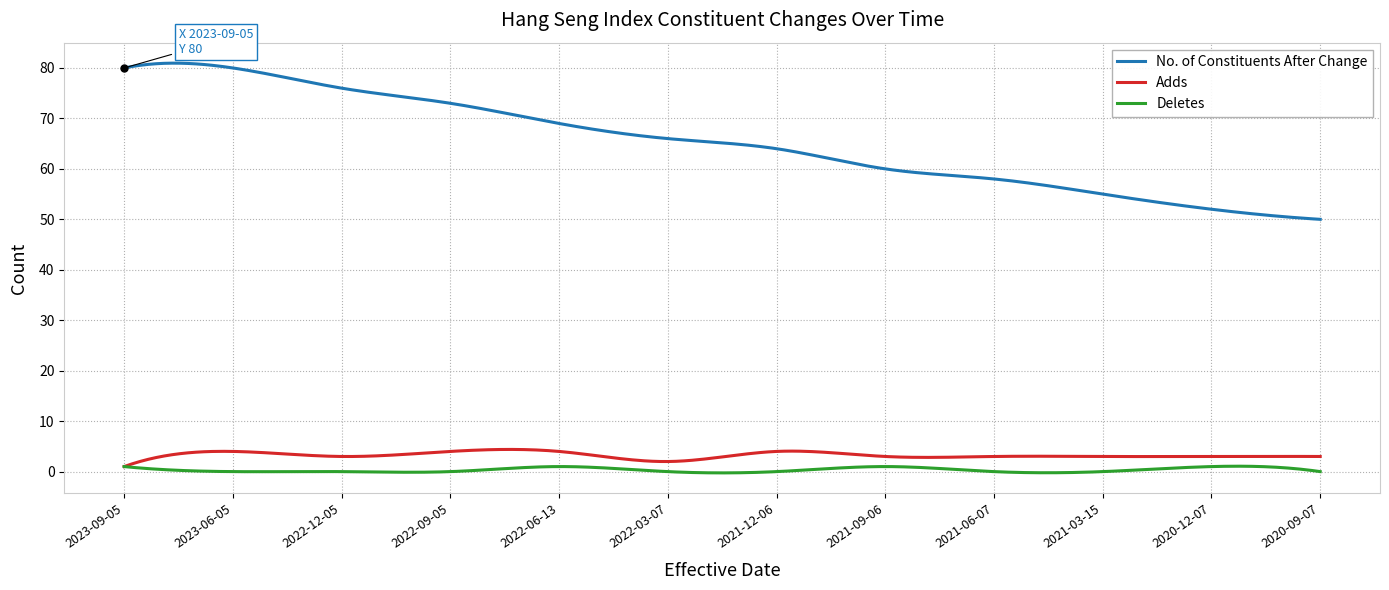

Which series has the largest total across all categories?

No. of Constituents After Change